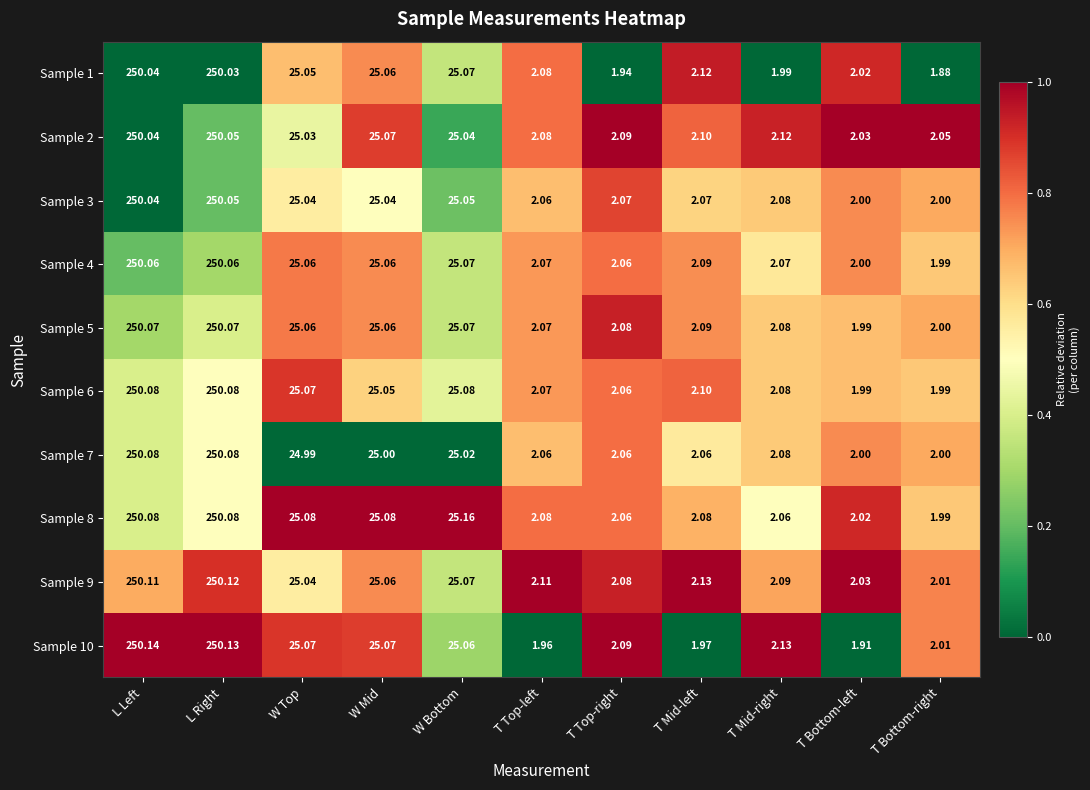

Where is Sample 2 nearest to the value 126?

W Mid